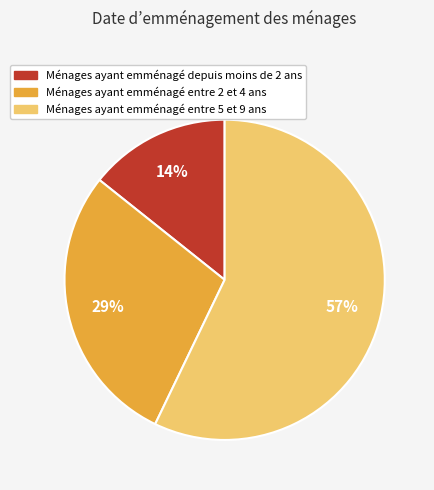

To the nearest percent, what is the difference between the largest and smallest slice percentages?

43%